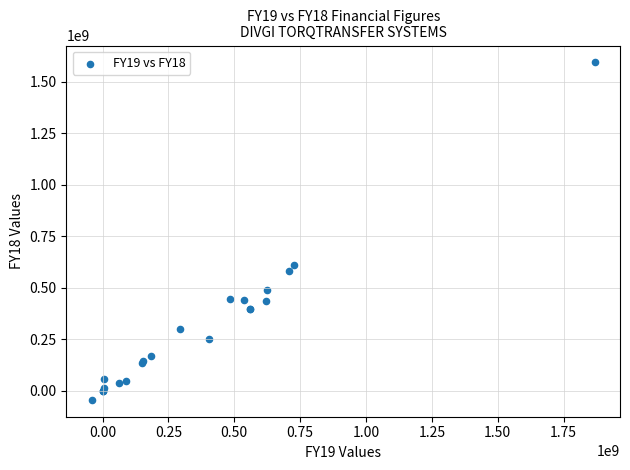

What Y value in the scatter plot is closest to 774856753?

609277628